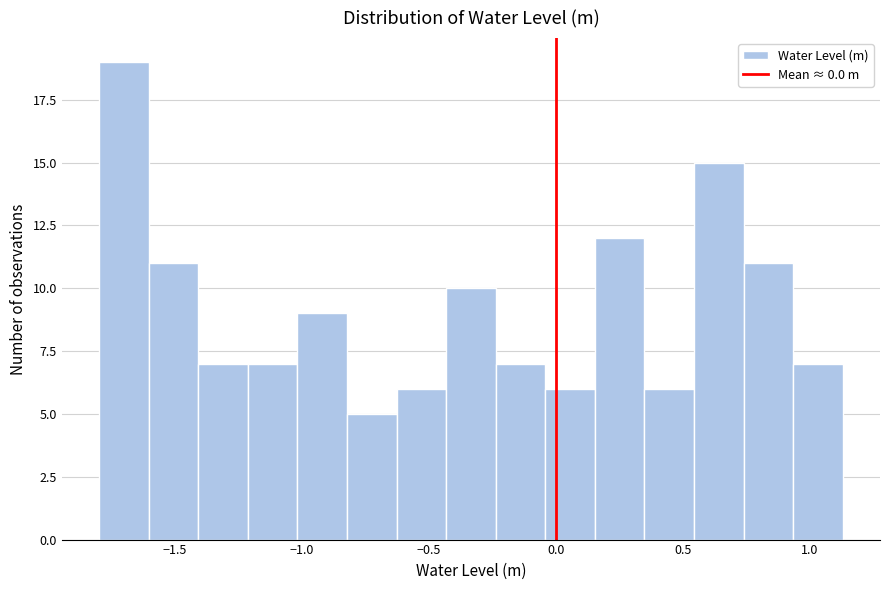

Read against the x-axis, roughly where is the centre of the tallest bar?

-1.70